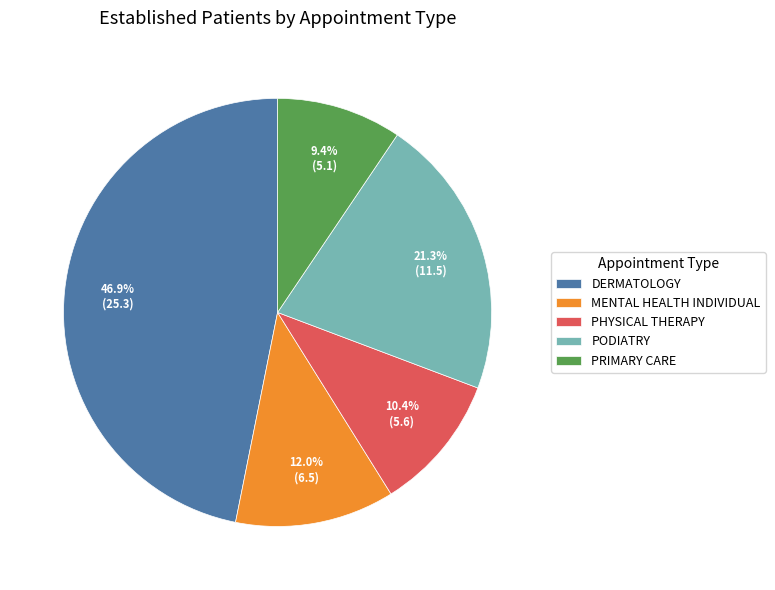

Which slice is the smallest?

PRIMARY CARE